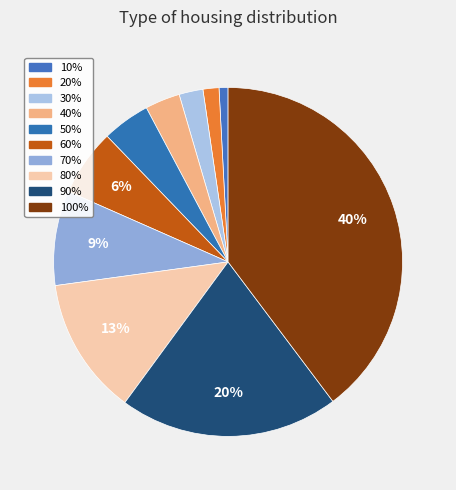

Between 30% and 100%, which is larger?

100%